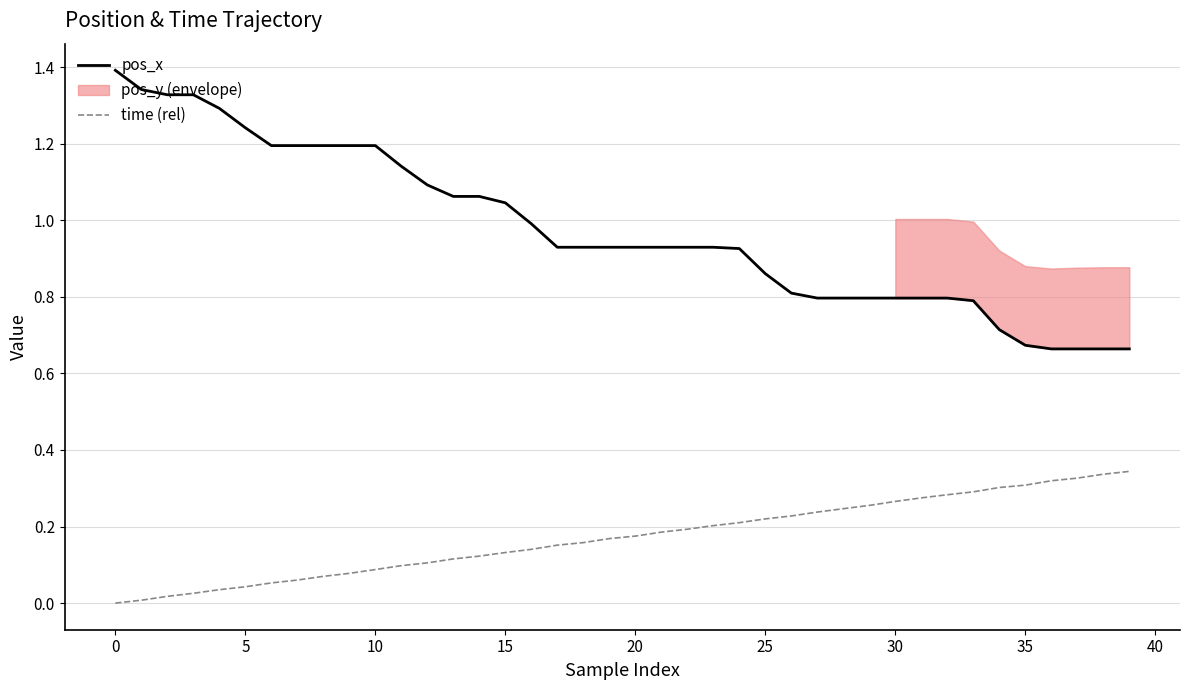

True or false: time (rel) and pos_x cross at least once.

False